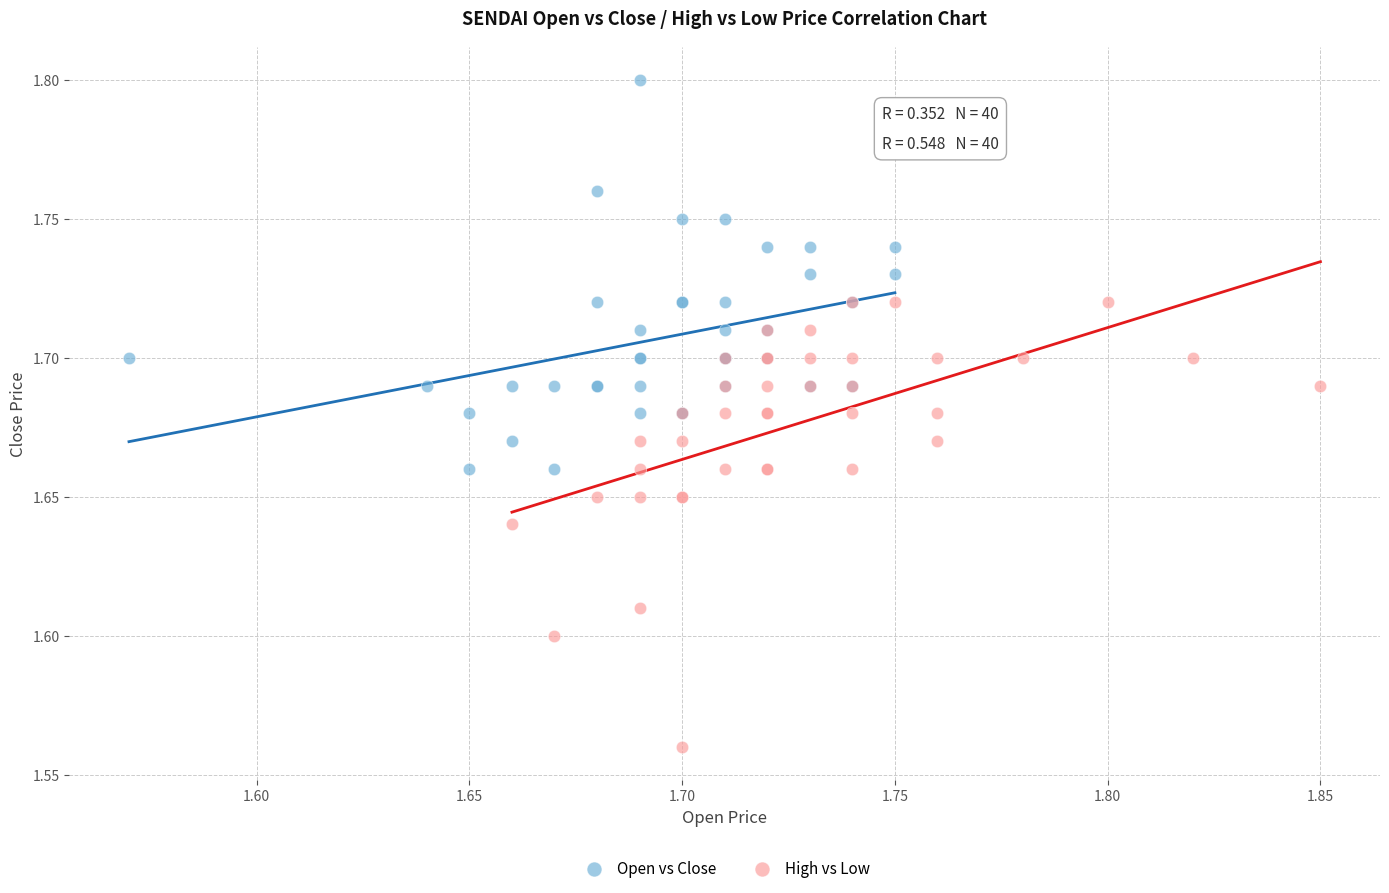

Which series contains the highest Y value?

Open vs Close